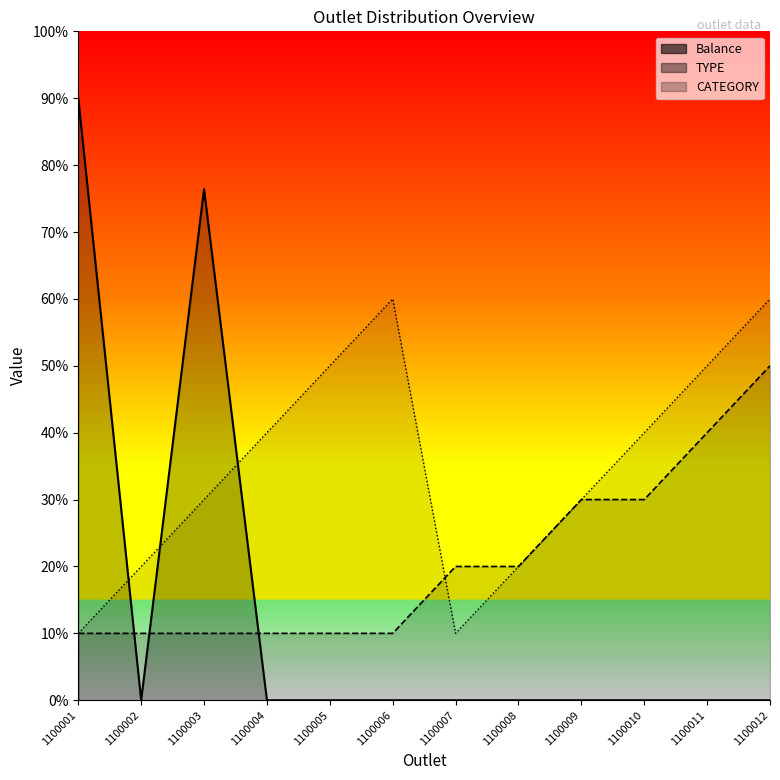

Which series has the widest spread of values?

Balance